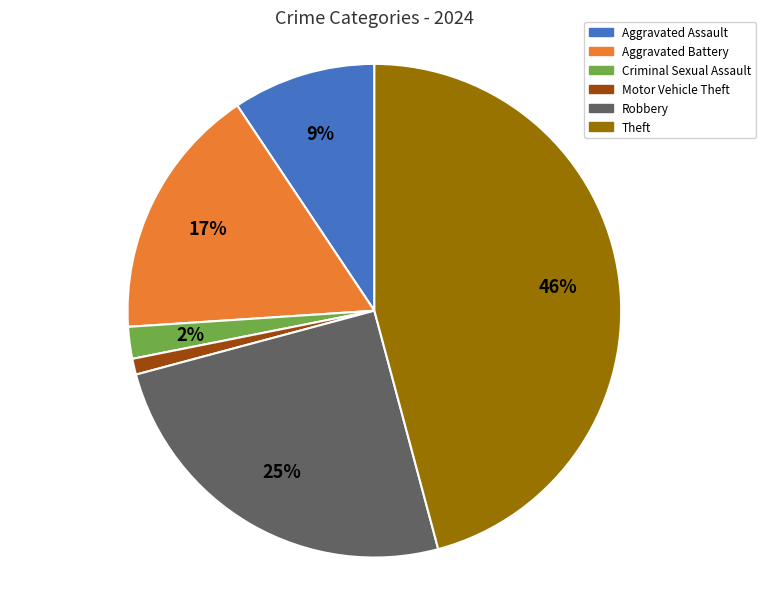

To the nearest percent, what is the average slice percentage?

17%